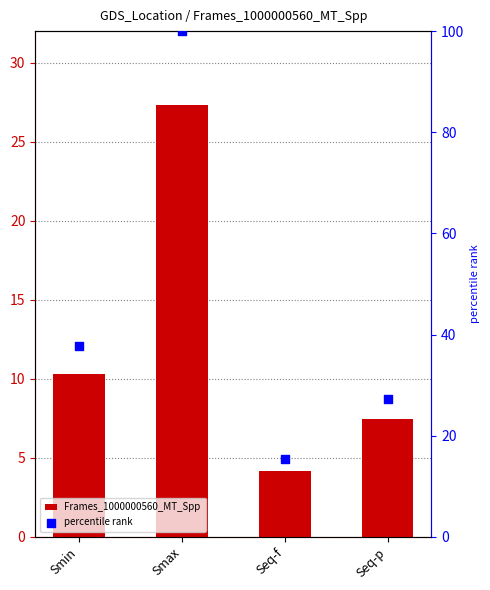

At how many categories does at least one series exceed 44?

1